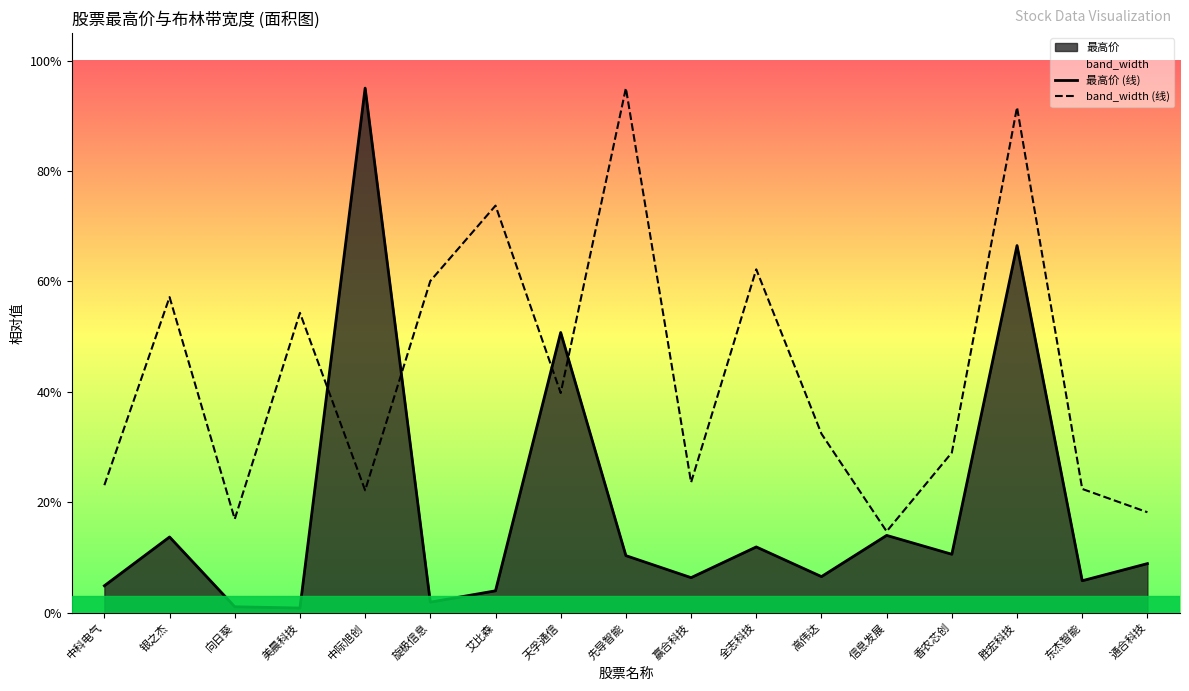

What is the sum of all 最高价 (线) values?

312.8